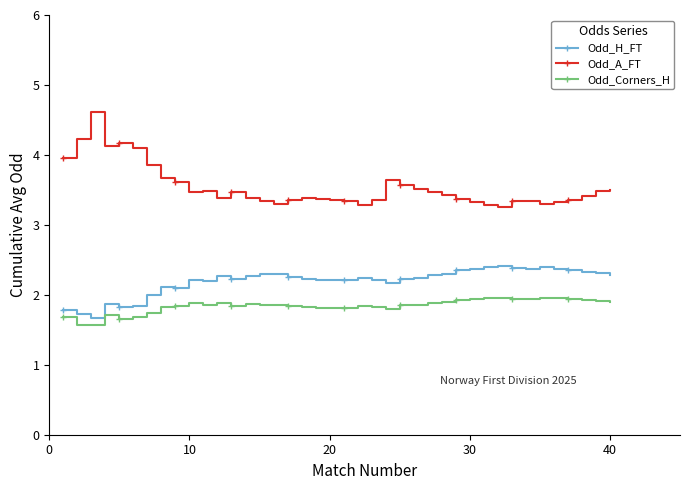

What is the average value of the Odd_Corners_H series?

1.8